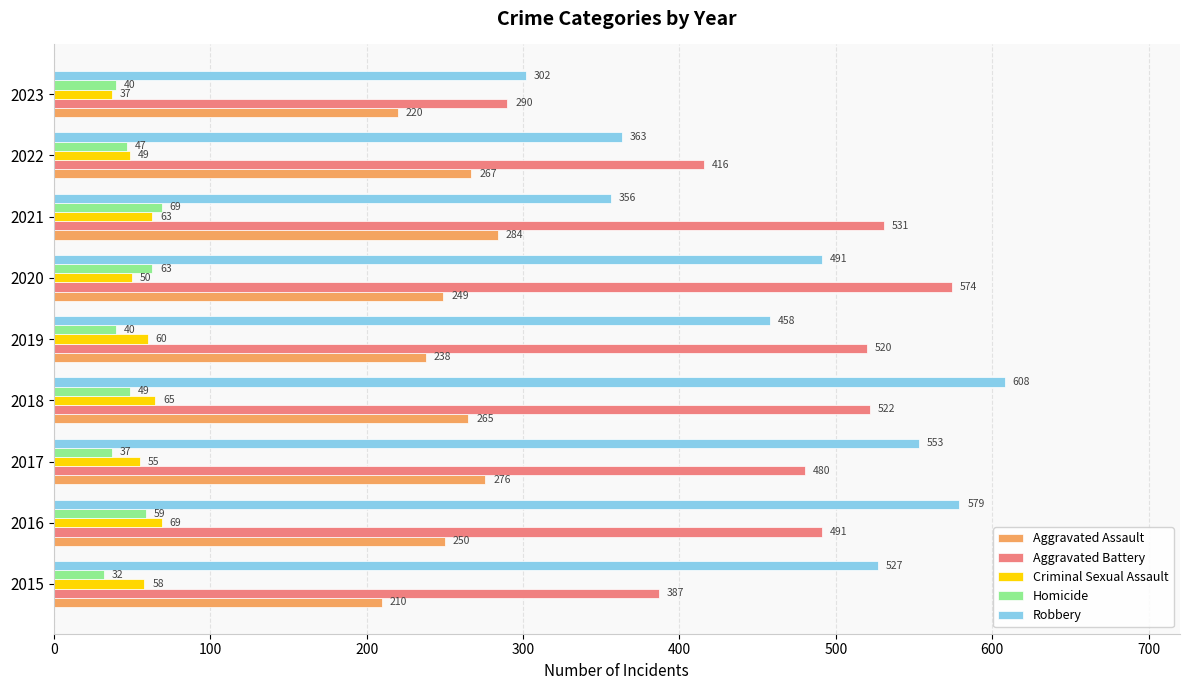

What is the difference between the second highest and second lowest values in the Aggravated Battery series?

144